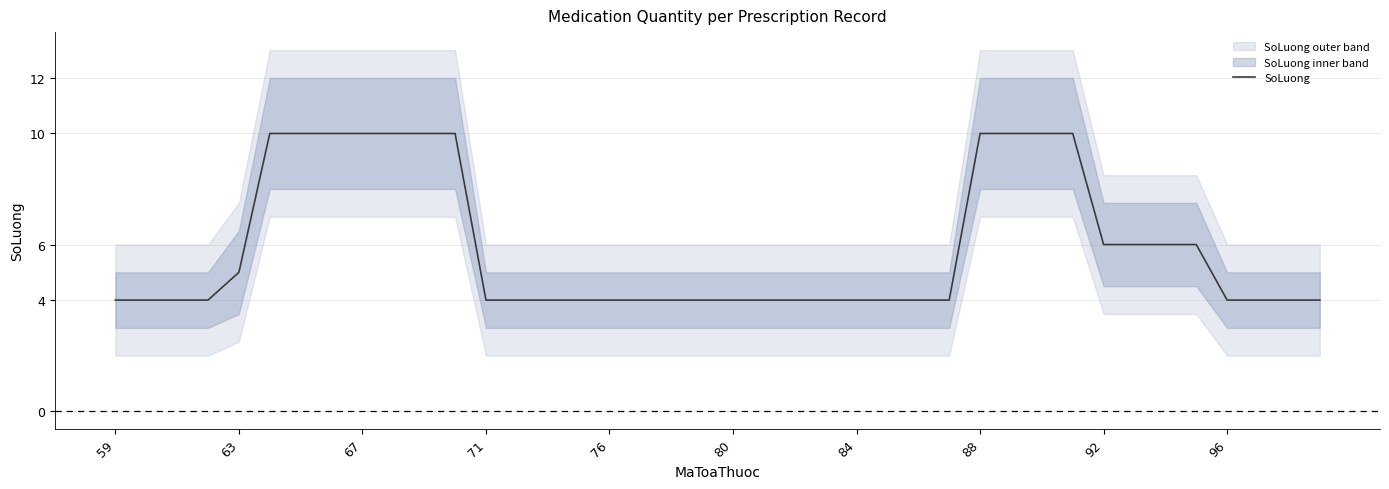

How many data points does each series have?

40